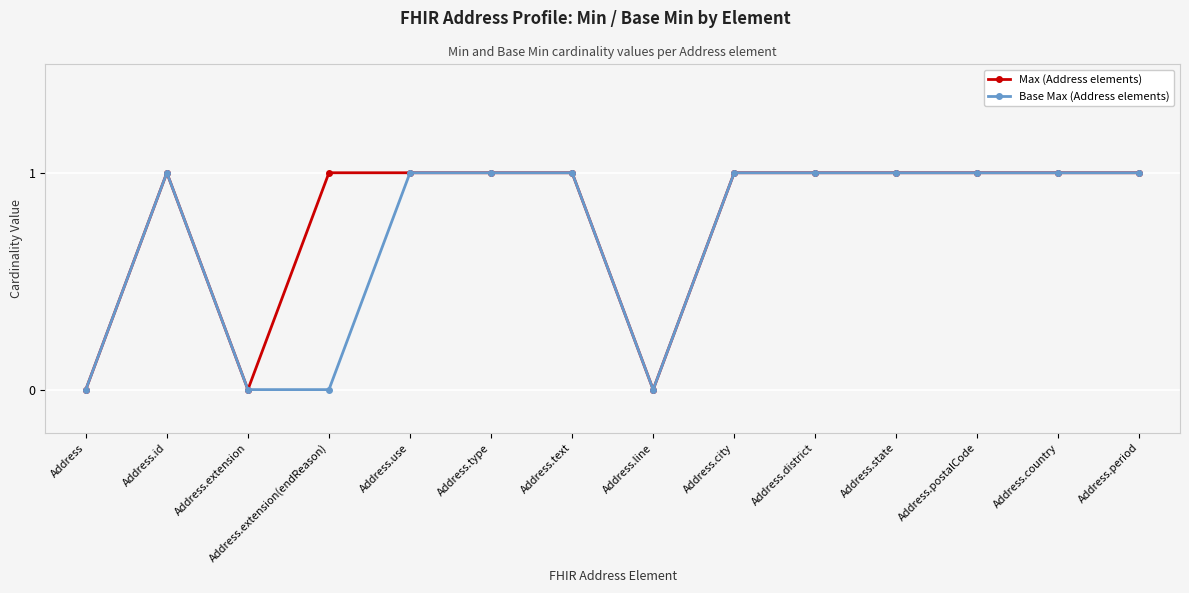

Reading left to right, list all the values displayed in this chart.

Max (Address elements): 0	1	0	1	1	1	1	0	1	1	1	1	1	1
Base Max (Address elements): 0	1	0	0	1	1	1	0	1	1	1	1	1	1